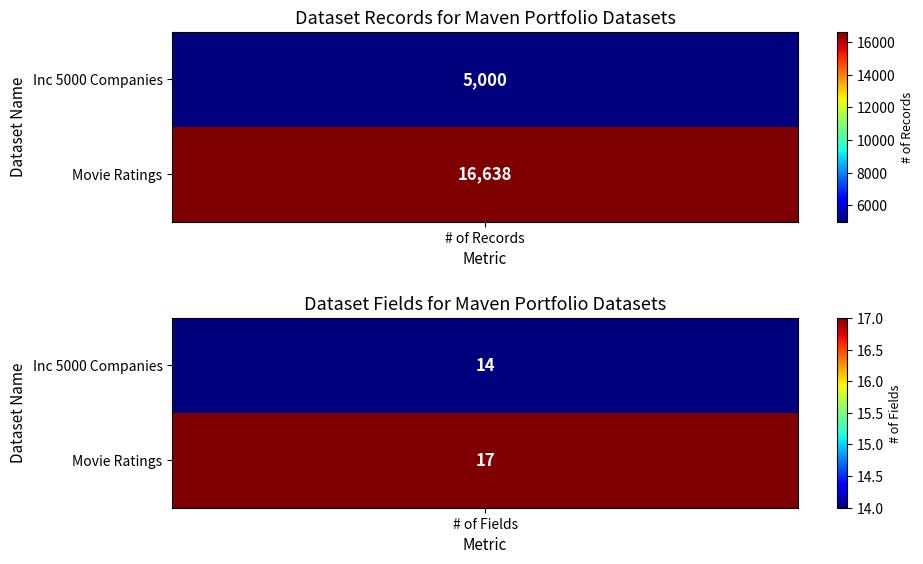

Is the value of Movie Ratings at 1 greater than the value of Inc 5000 Companies at 0?

No